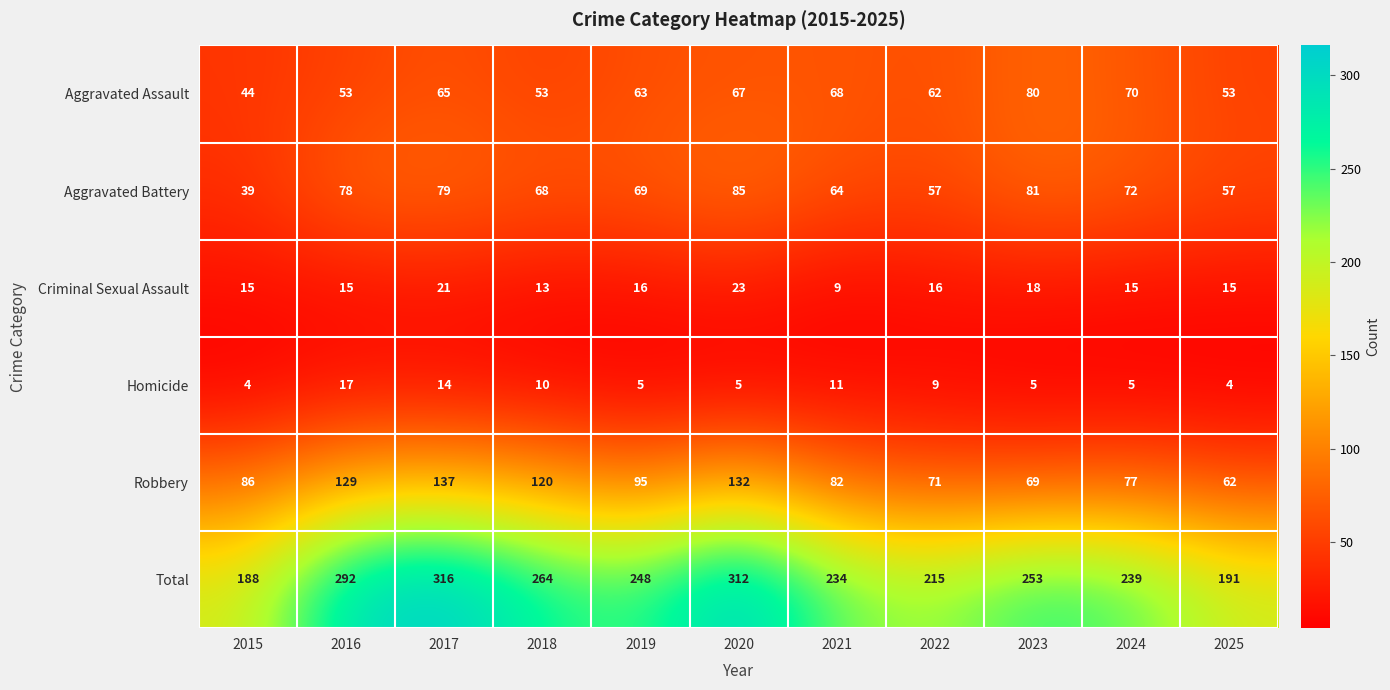

How many distinct data groups are displayed?

6